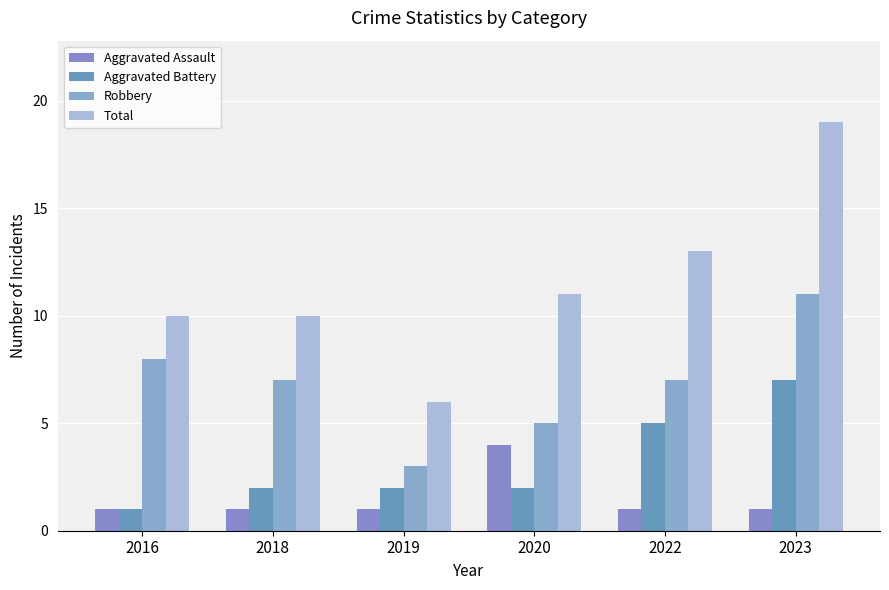

Reading right to left, list all the values displayed in this chart.

Aggravated Assault: 2023=1	2022=1	2020=4	2019=1	2018=1	2016=1
Aggravated Battery: 2023=7	2022=5	2020=2	2019=2	2018=2	2016=1
Robbery: 2023=11	2022=7	2020=5	2019=3	2018=7	2016=8
Total: 2023=19	2022=13	2020=11	2019=6	2018=10	2016=10